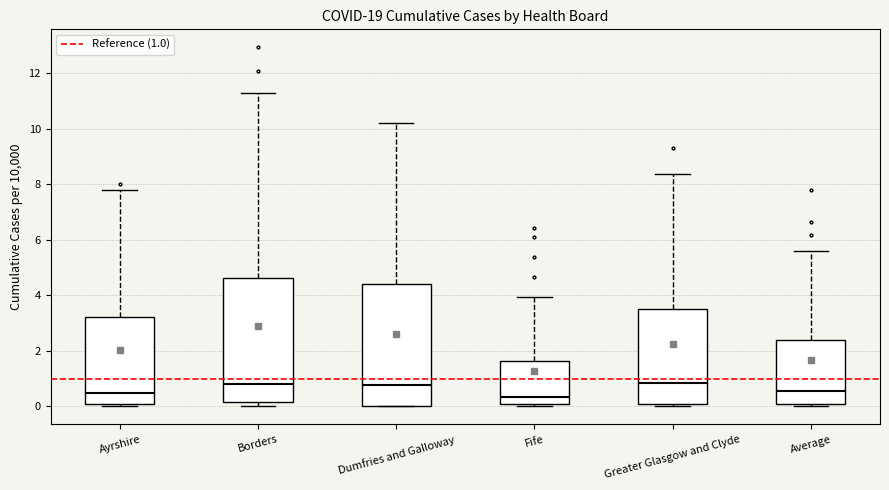

Where does the median line of the box for Greater Glasgow and Clyde sit on the y-axis? The values are not printed on the chart, so give them approximately, as read against the axis.

0.8